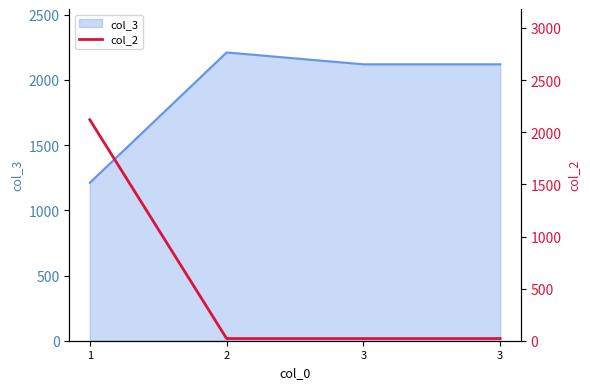

The chart shows a value of 36 at 3. True or false?

False